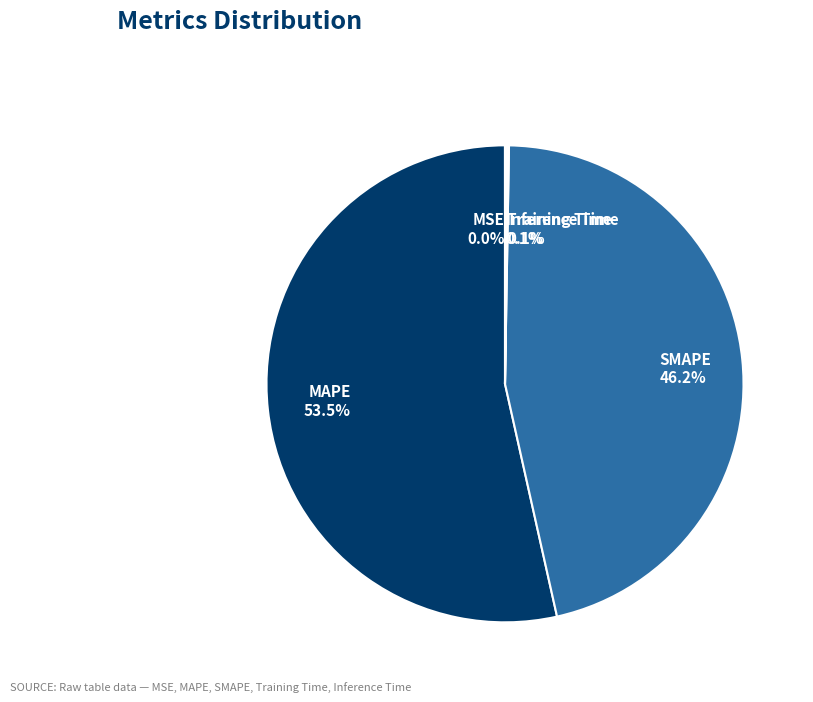

Does MAPE represent more than half of the total?

Yes